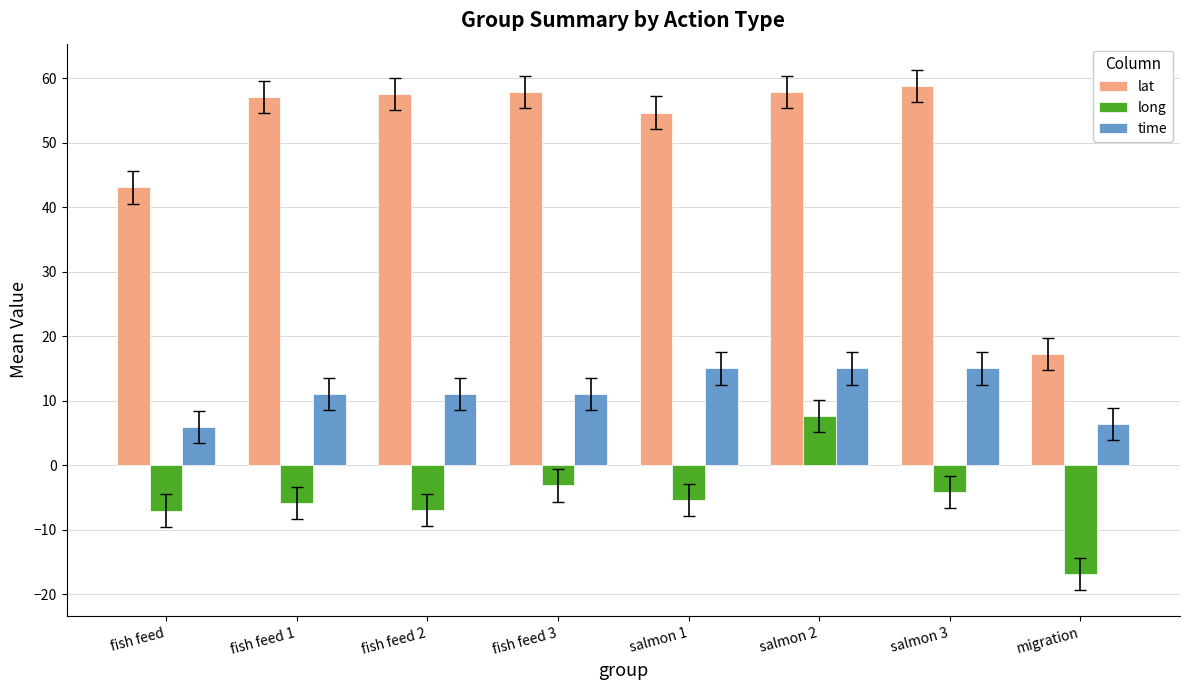

Count the time values in the range 11 to 15.

6